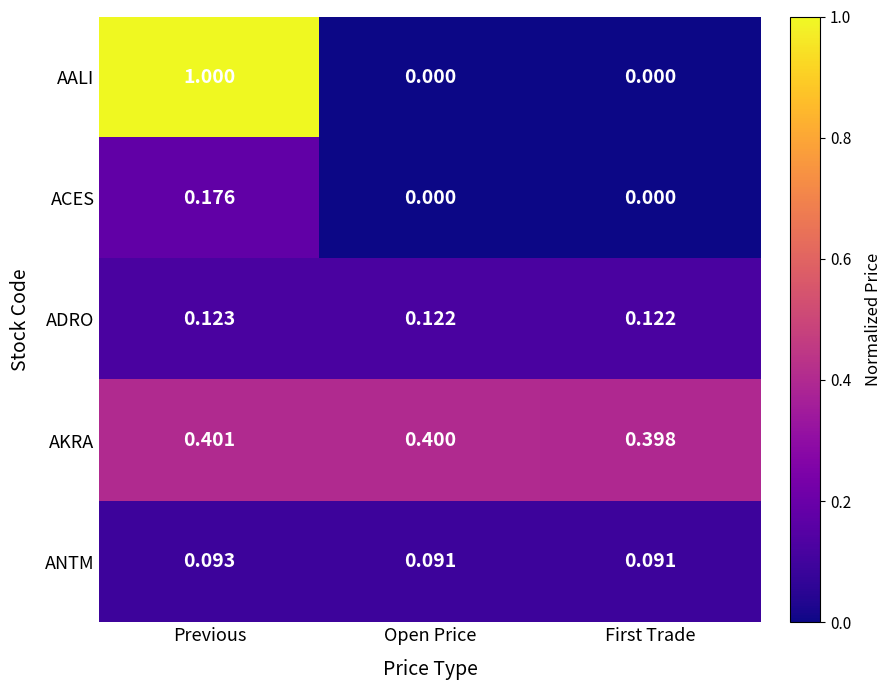

Rank the series by their maximum value, from lowest to highest.

ANTM, ADRO, ACES, AKRA, AALI